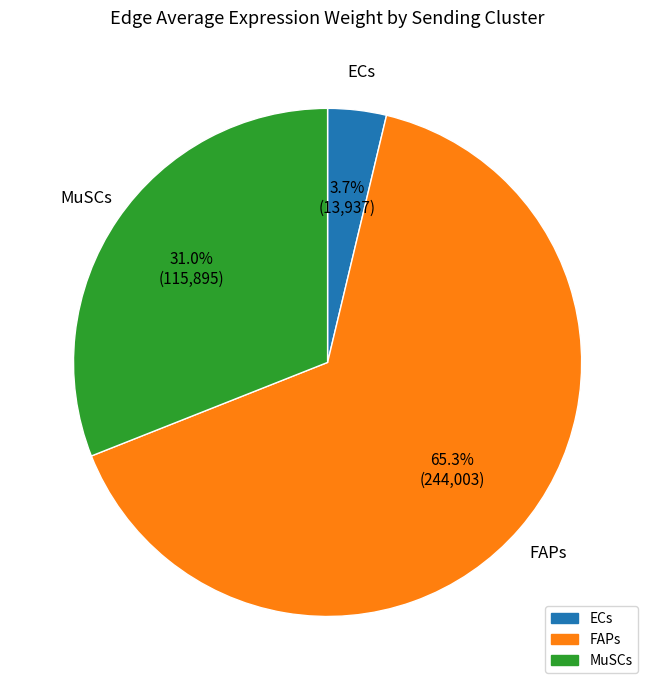

Rank the categories by value from lowest to highest.

ECs, MuSCs, FAPs